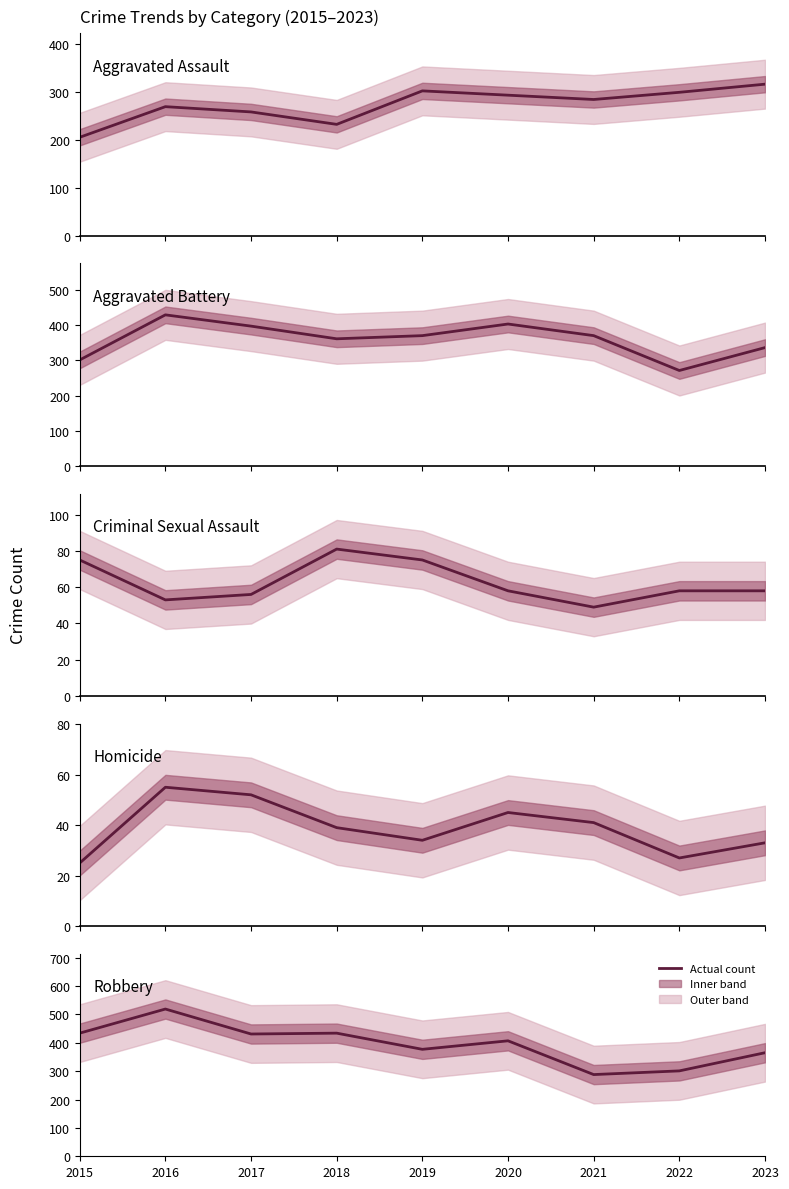

What is the difference between the Aggravated Battery values at 2017 and 2022?

126